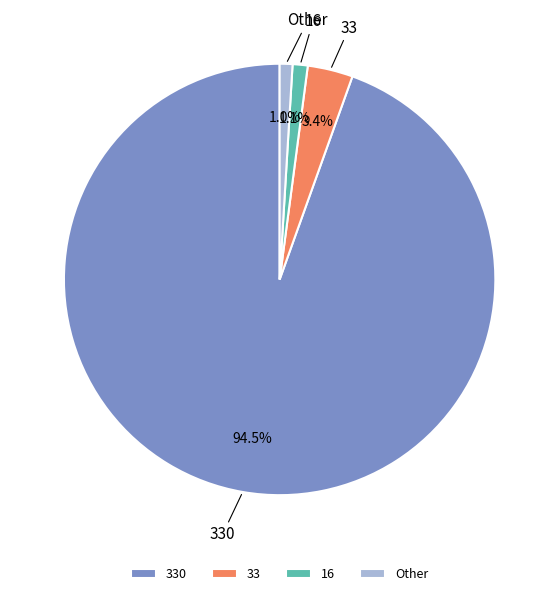

Which category has the biggest portion of the pie?

330